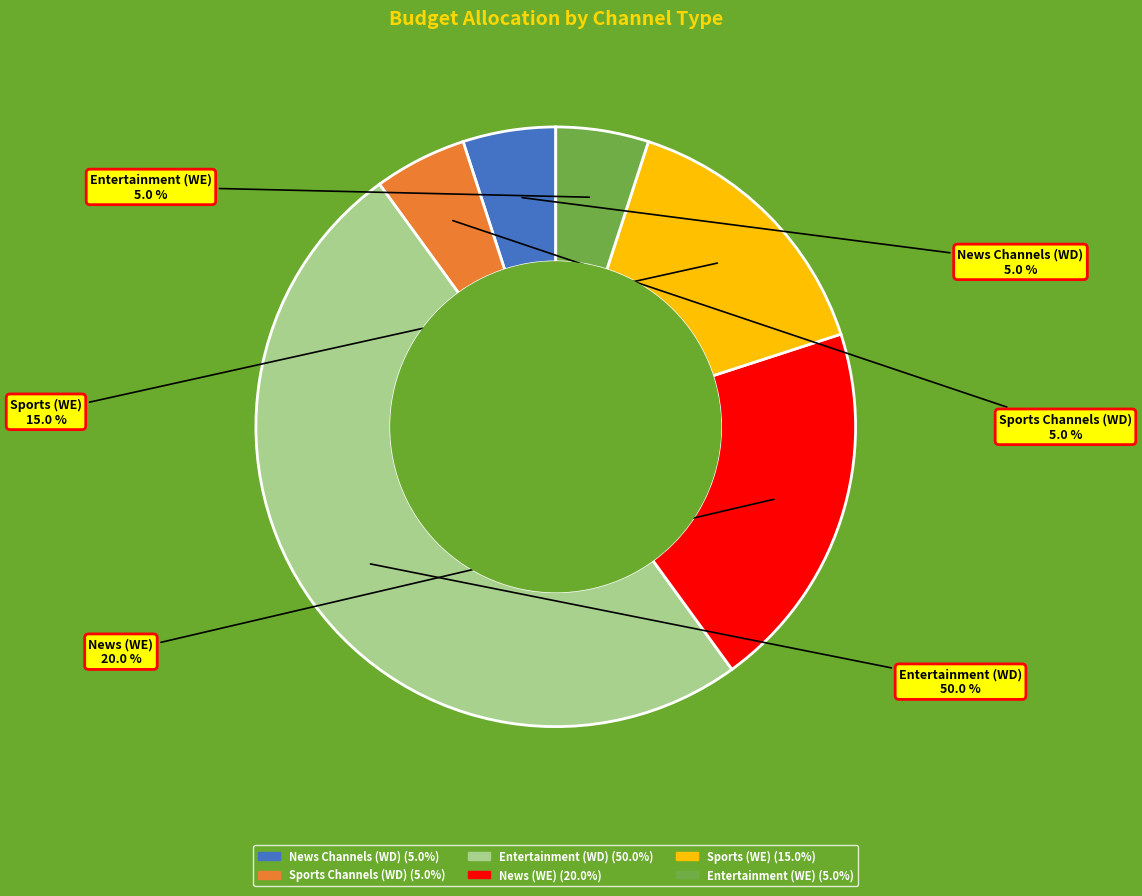

What percentage is NOT represented by News Channels (WD)?

95.0%